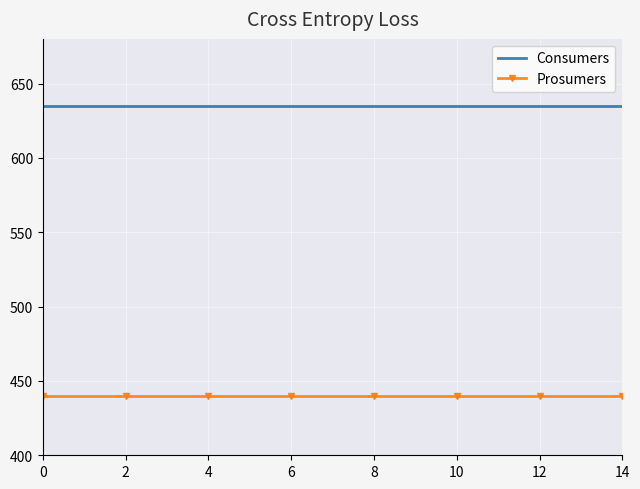

What is the lowest value of the Prosumers series?

440